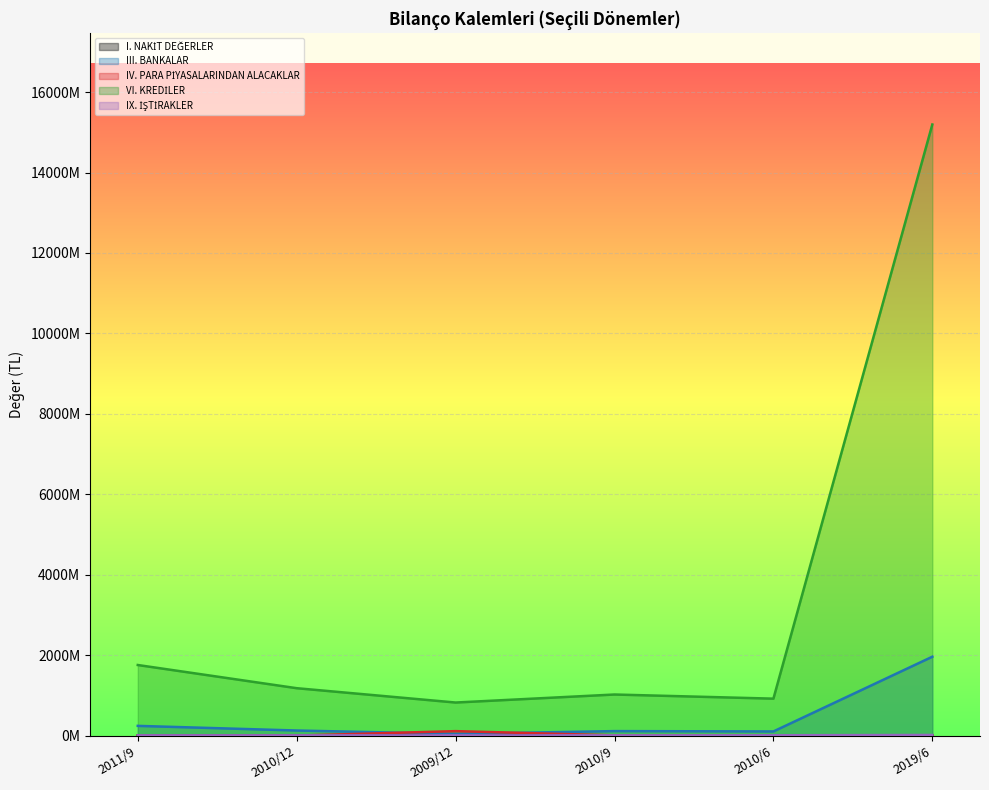

True or false: I. NAKİT DEĞERLER has a value of 132000 at 2010/12.

True